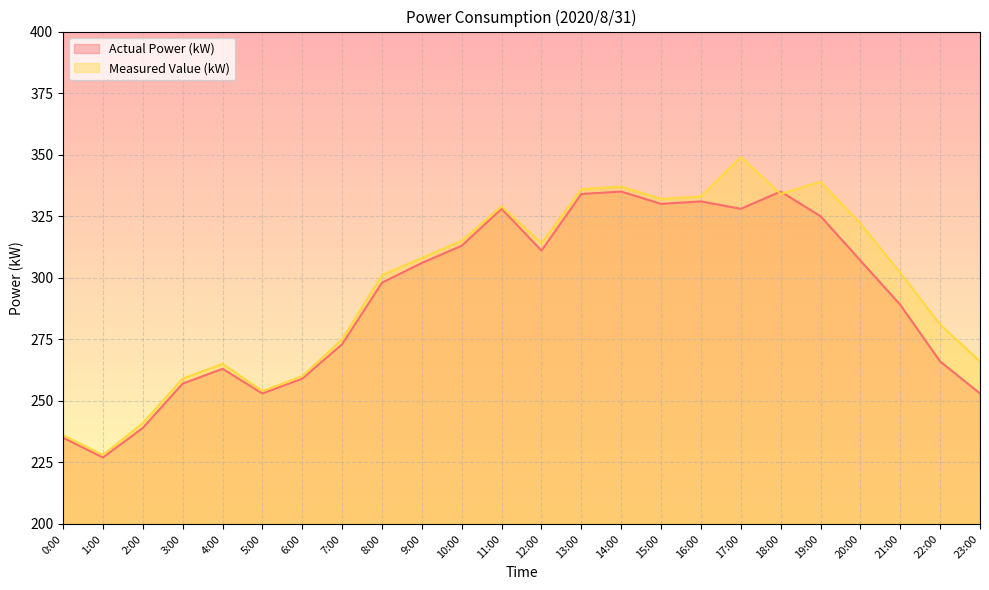

True or false: Actual Power (kW) has a value of 70 at 14:00.

False